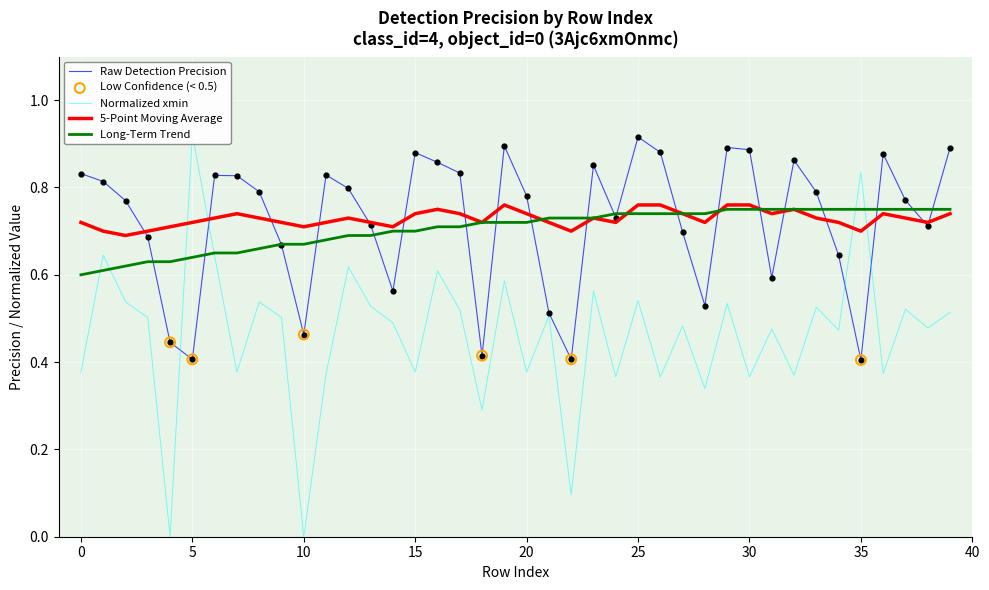

Which series has the widest spread of Y values?

xmin_norm